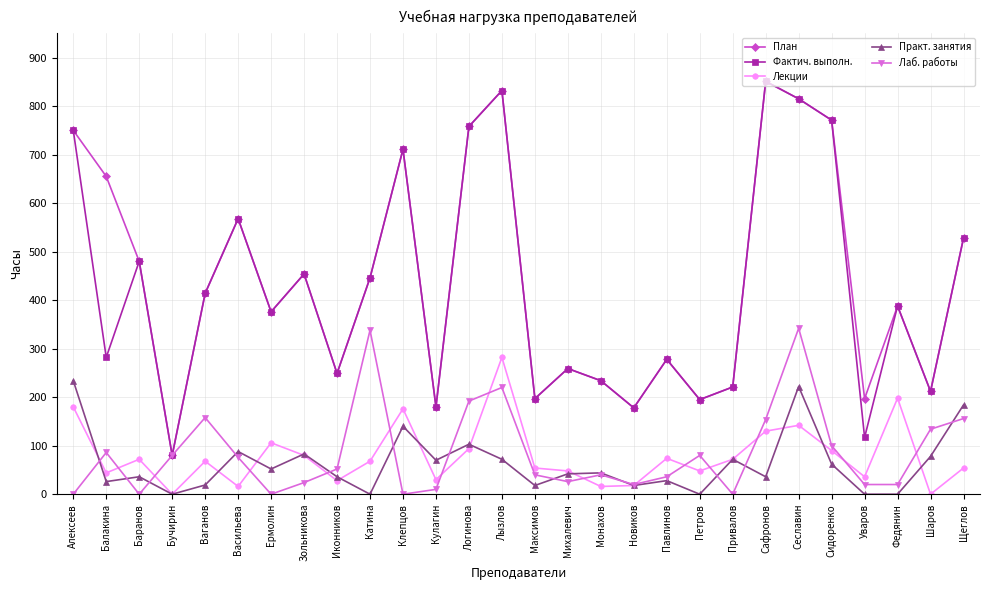

True or false: Практ. занятия and План cross at least once.

False